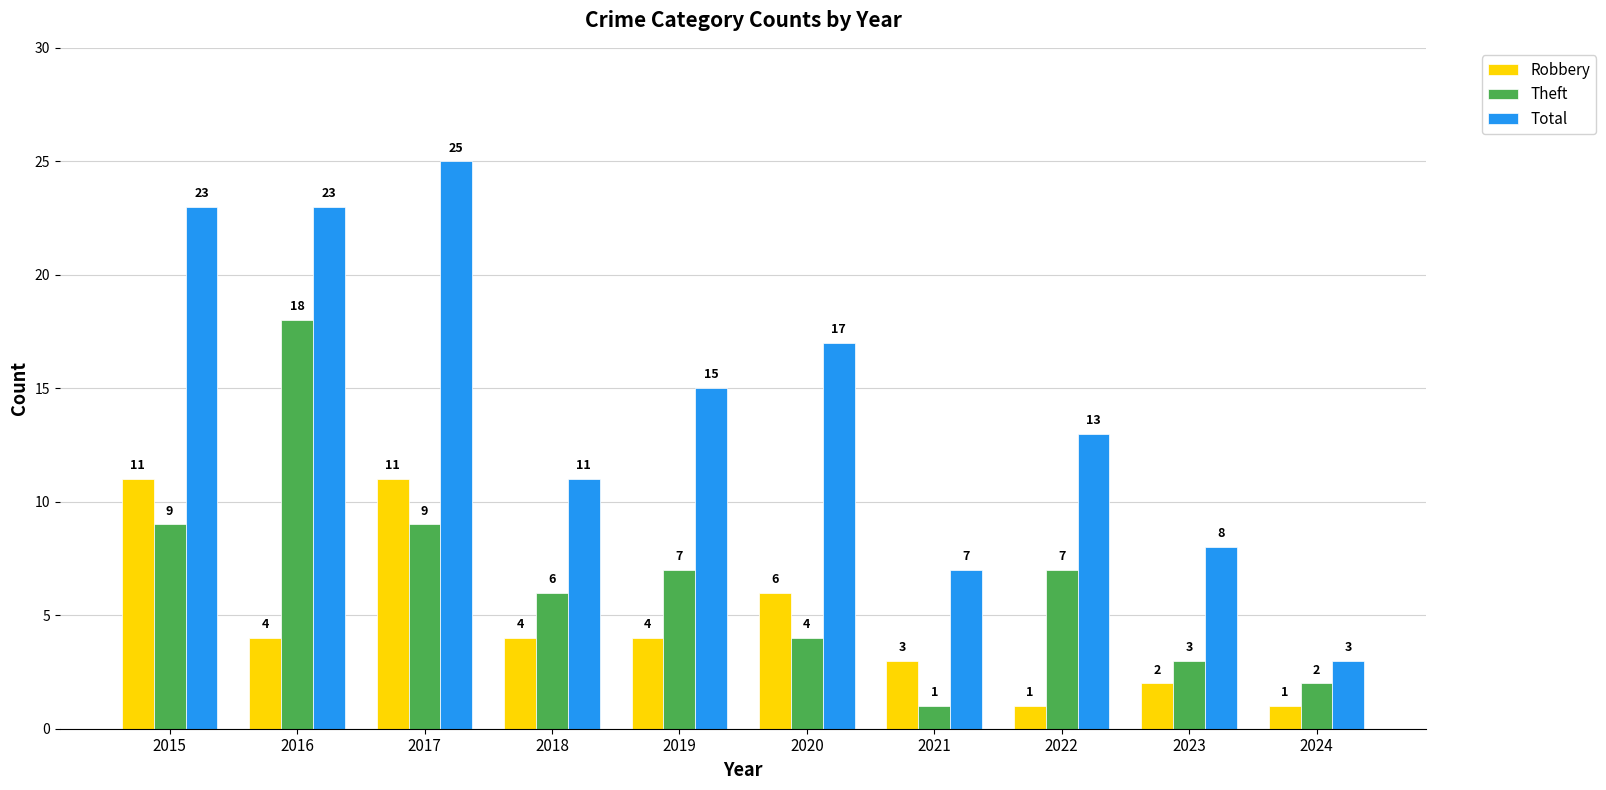

How many groups of bars are there?

10